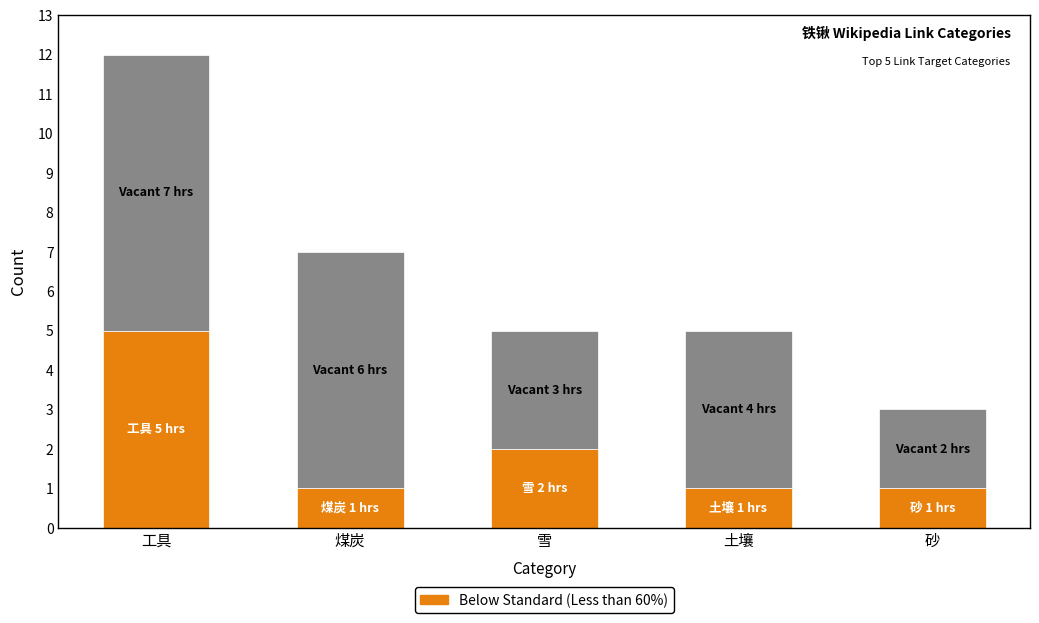

At which category is the sum across all series the highest?

工具